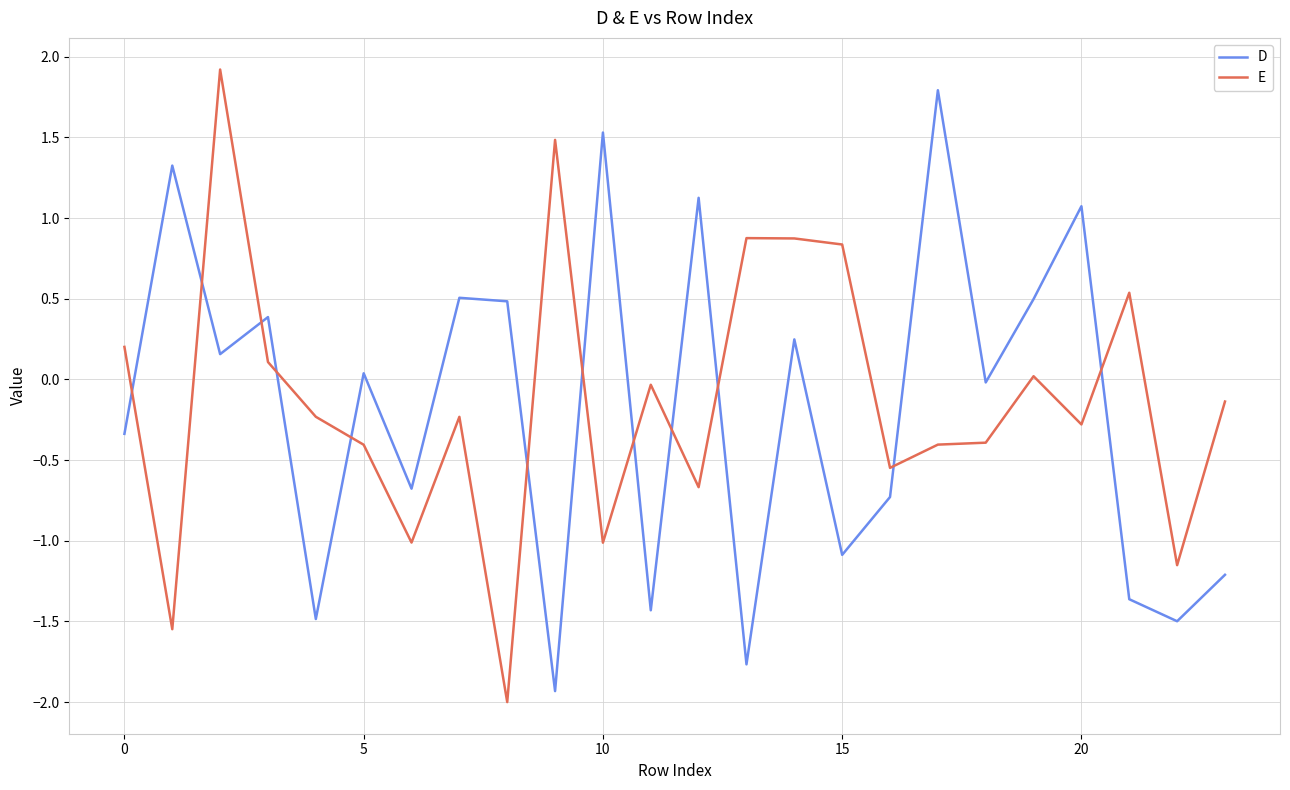

What is the highest value of the D series?

1.8